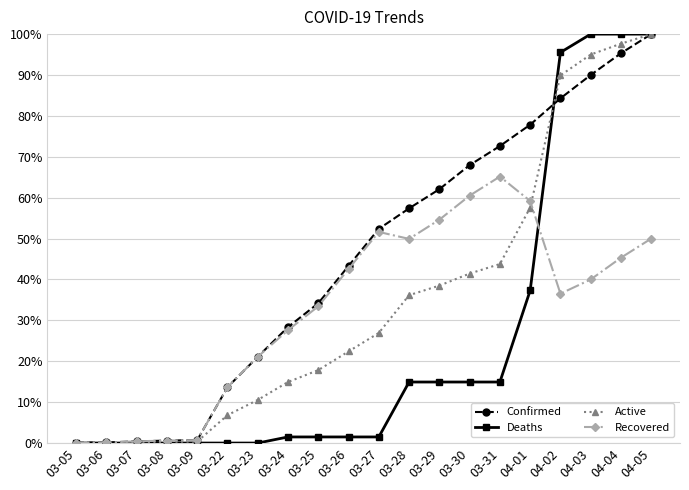

At how many categories does at least one series exceed 61?

8